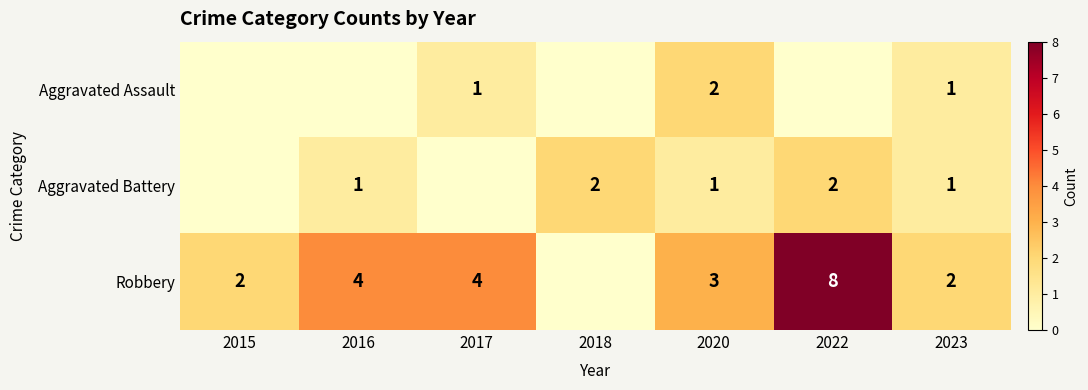

Between 2017 and 2020, which is larger?

2020